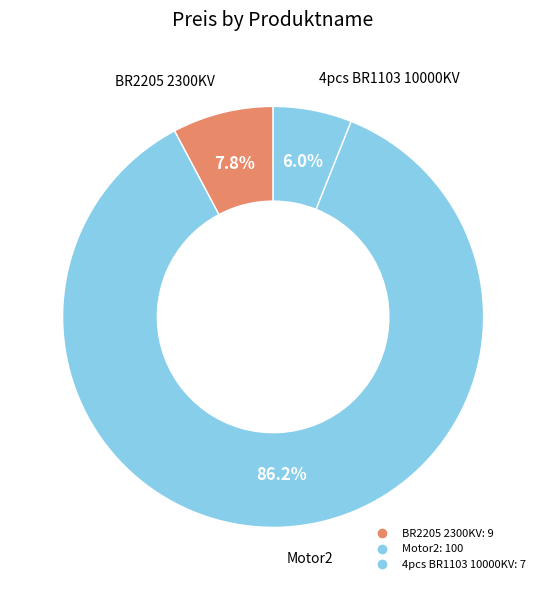

What is the largest slice in the pie chart?

Motor2